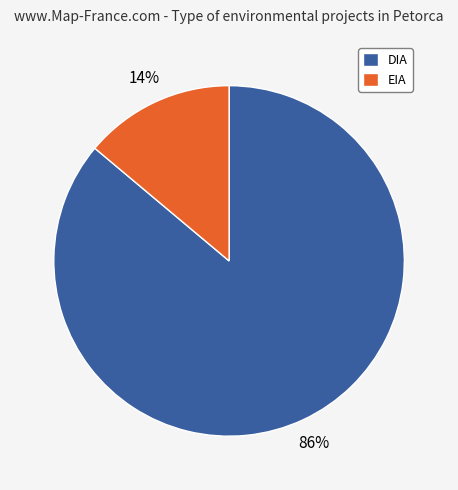

To the nearest percent, what is the combined percentage of DIA and EIA?

100%